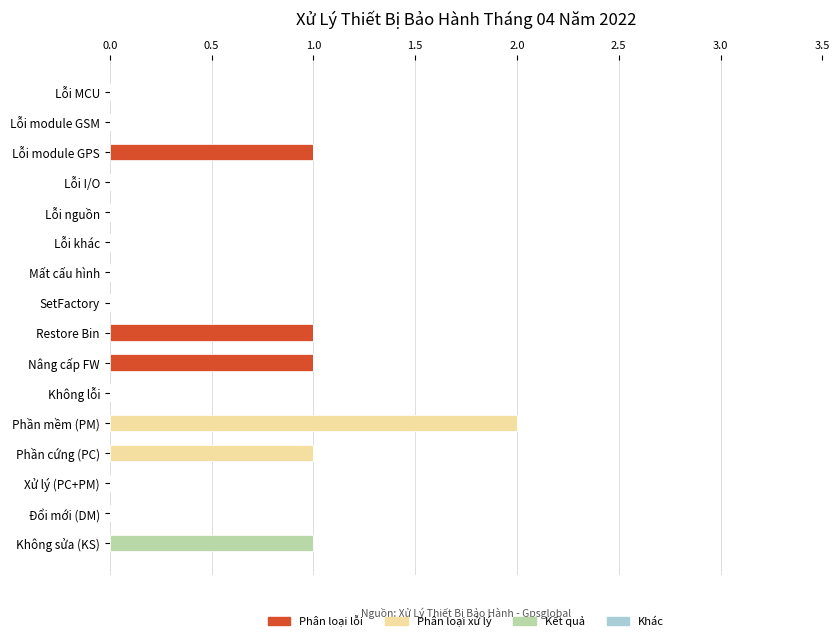

The Phân loại lỗi series shows 0 at Xử lý (PC+PM). True or false?

True